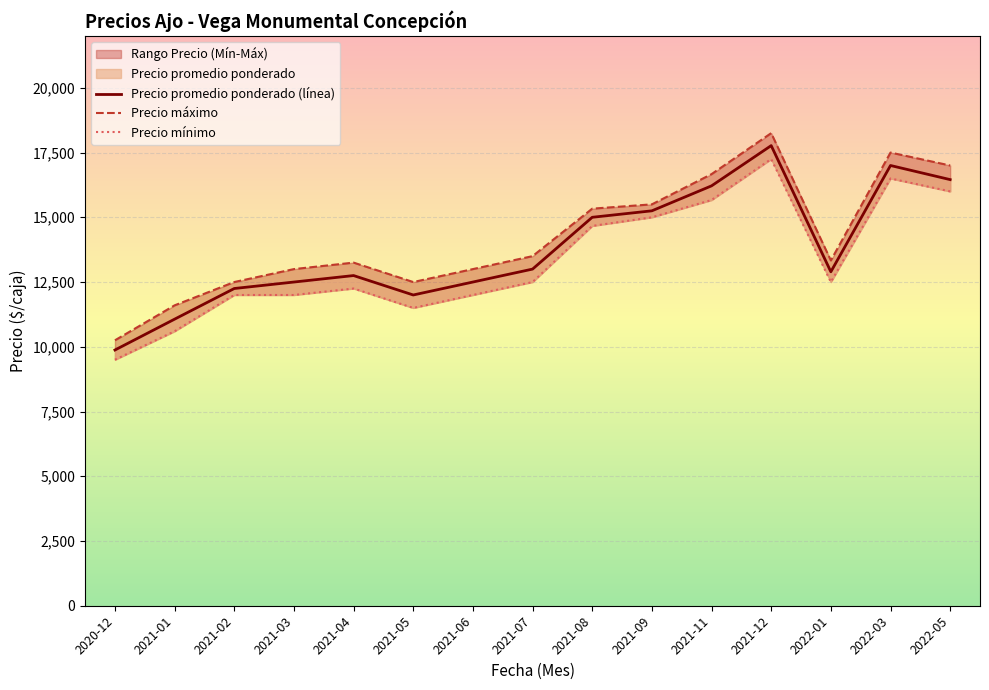

Which series has the largest range (max minus min)?

Precio máximo